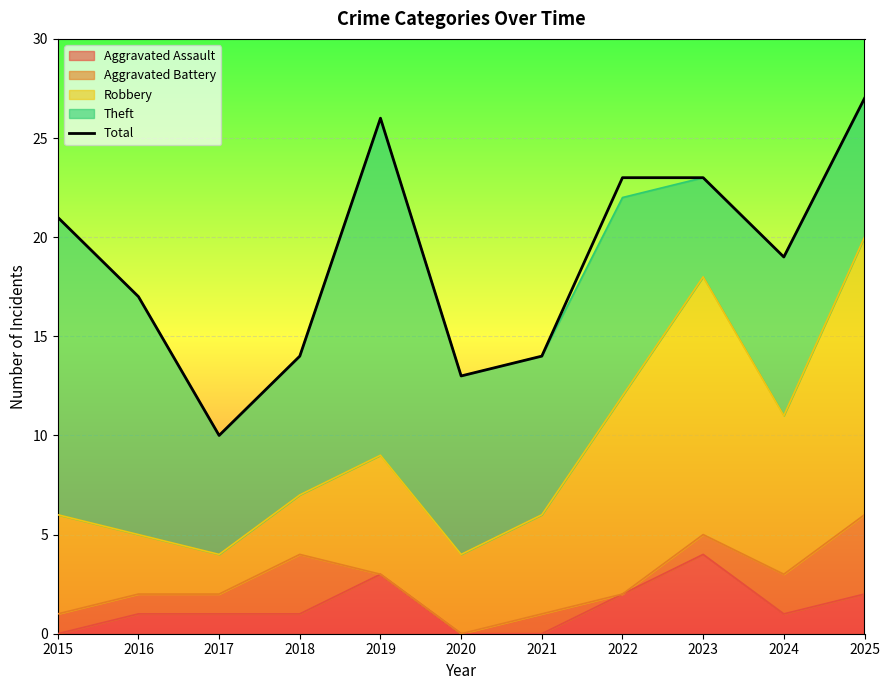

What is the smallest value displayed?

10